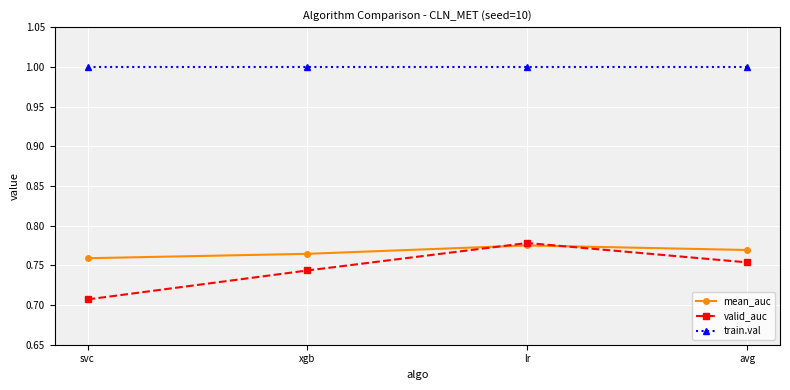

What are all the series names shown in the legend?

mean_auc, valid_auc, train.val